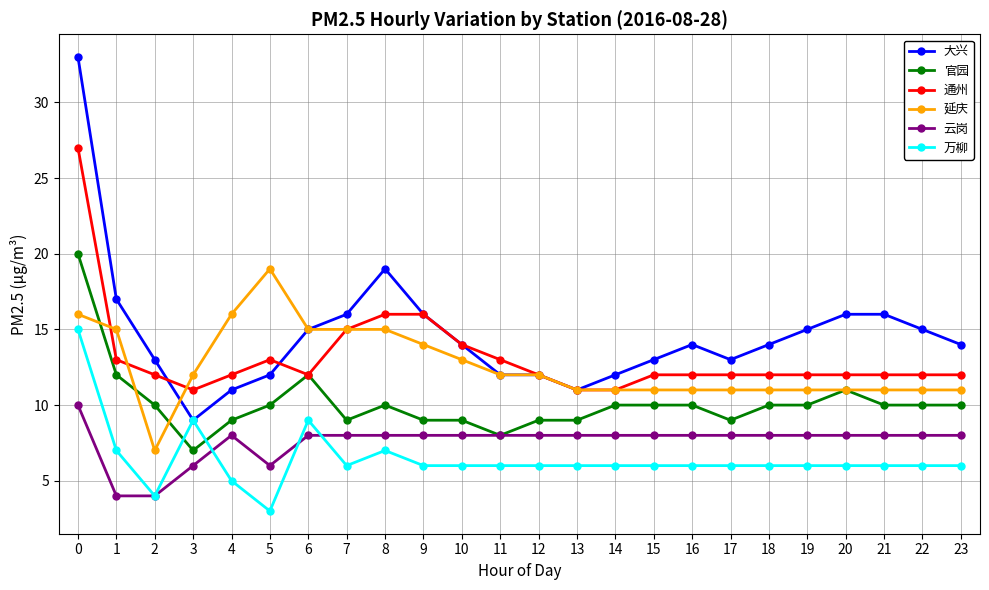

How many lines are shown in the chart?

6